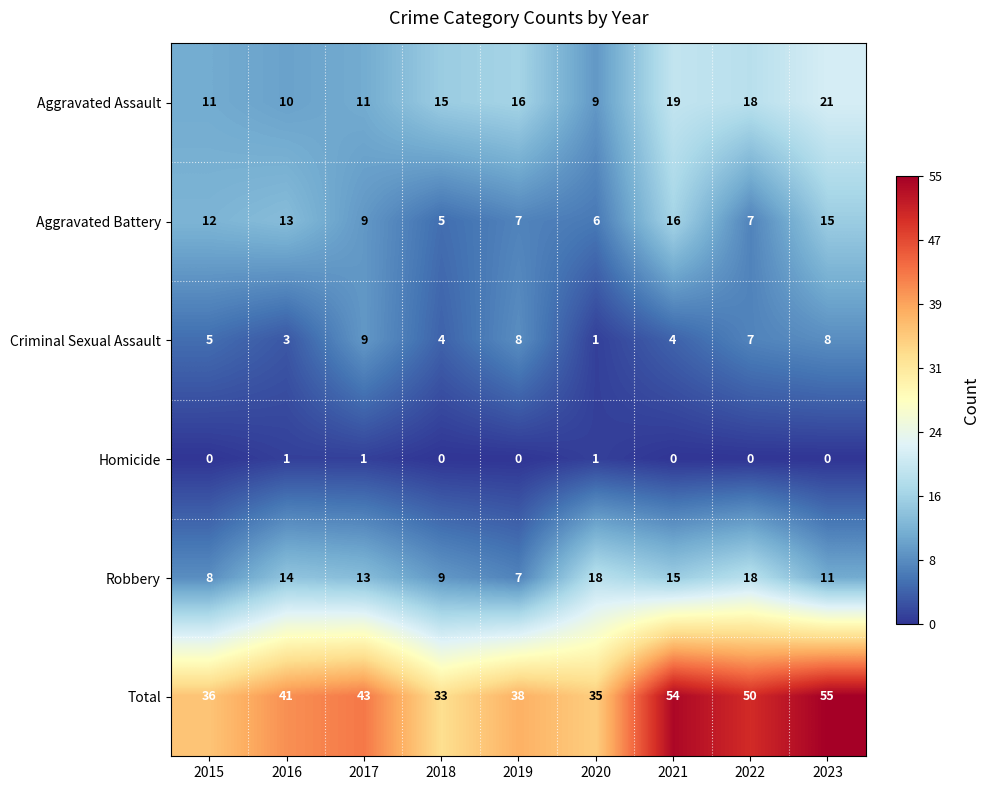

Is it true that Robbery equals 8 at 2020?

False